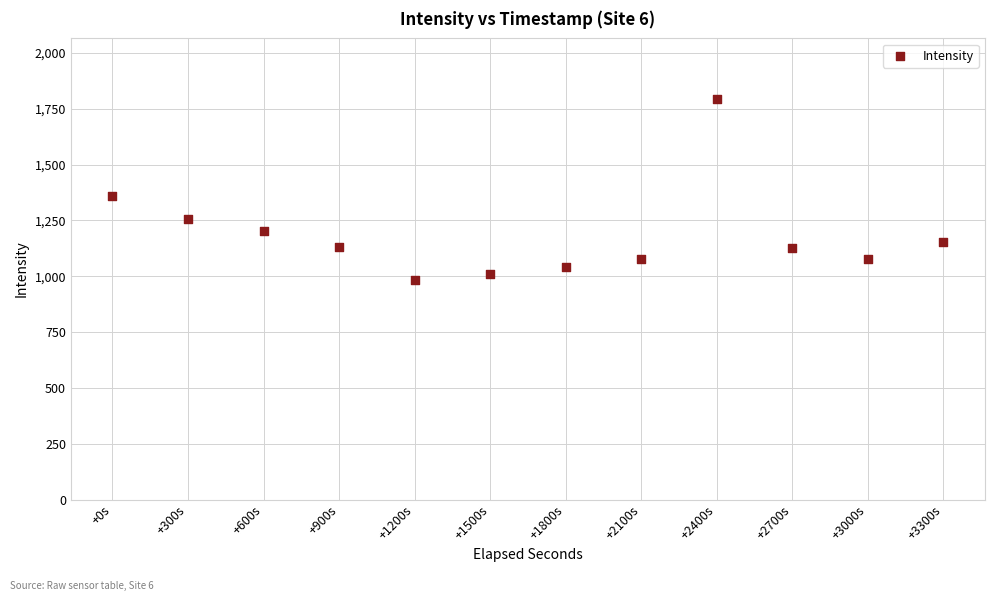

What is the range of Y values (max minus min)?

811.9